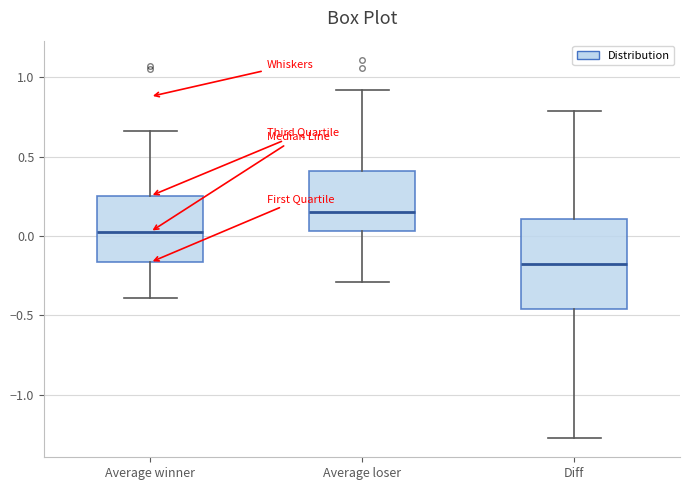

Reading left to right, transcribe this box plot: for each box, give where its median line is, the range the box spans, and where its two whiskers end, as read against the y-axis. The values are not printed on the chart, so give them approximately, as read against the axis.

Average winner: median 0.05, box -0.15 to 0.25, whiskers -0.40 to 0.65
Average loser: median 0.15, box 0.05 to 0.40, whiskers -0.30 to 0.90
Diff: median -0.20, box -0.45 to 0.10, whiskers -1.25 to 0.80